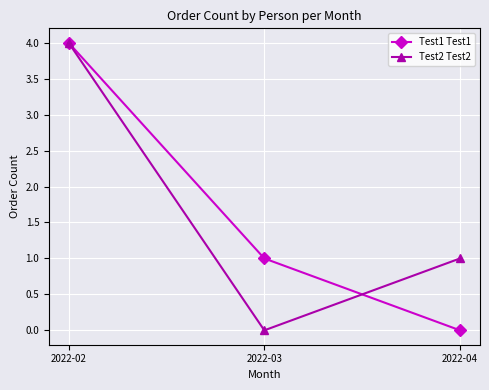

Reading left to right, transcribe all the data shown in this chart.

Test1 Test1: 4	1	0
Test2 Test2: 4	0	1